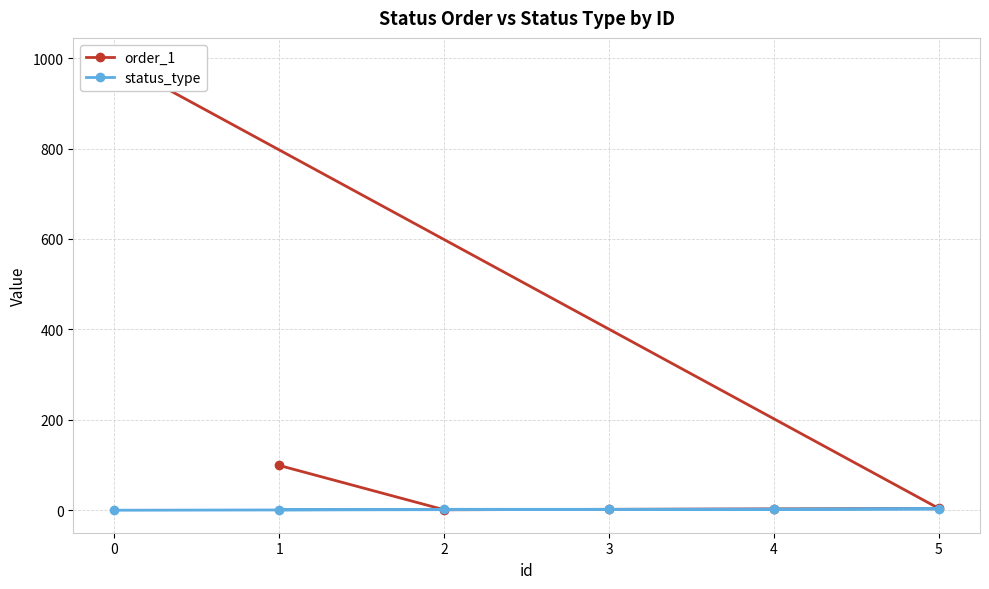

Does the chart have visible grid lines?

Yes